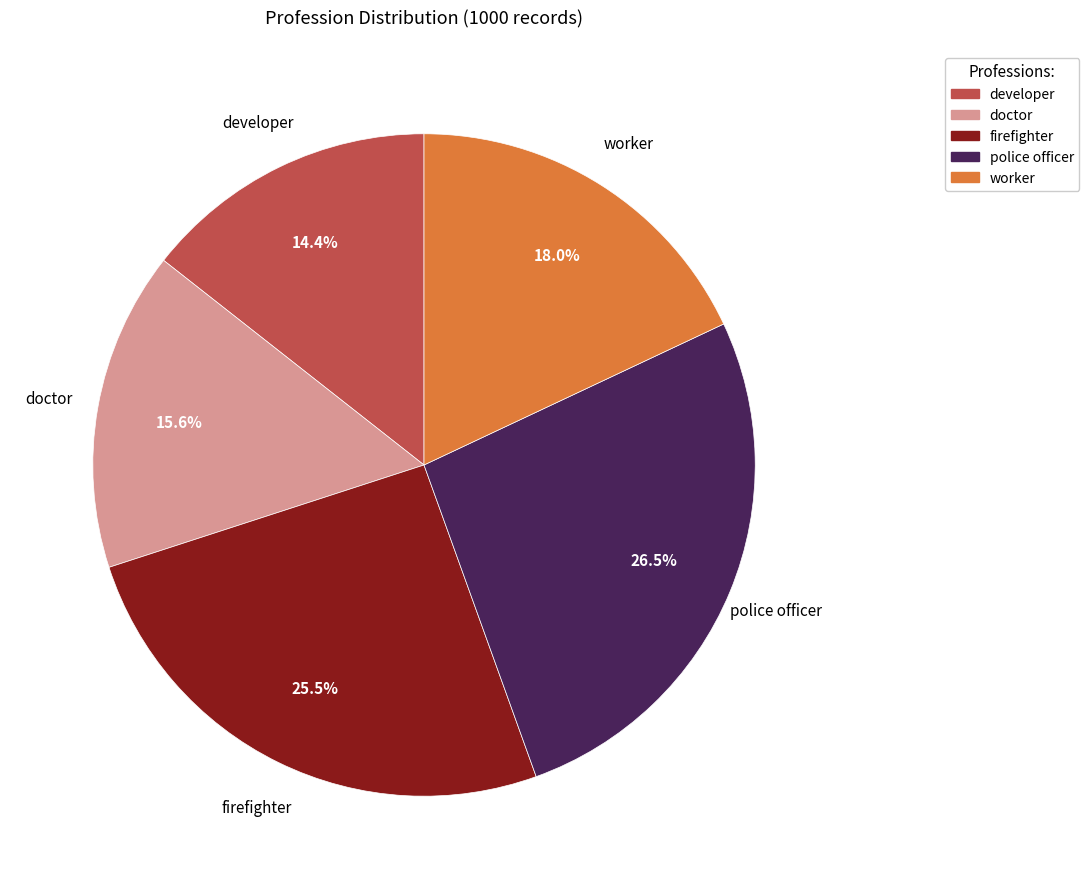

How many slices are in this pie chart?

5